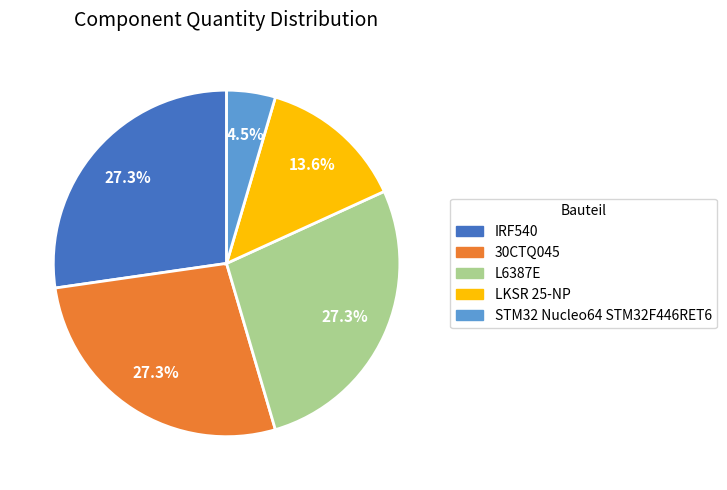

Count the number of slices in the pie.

5